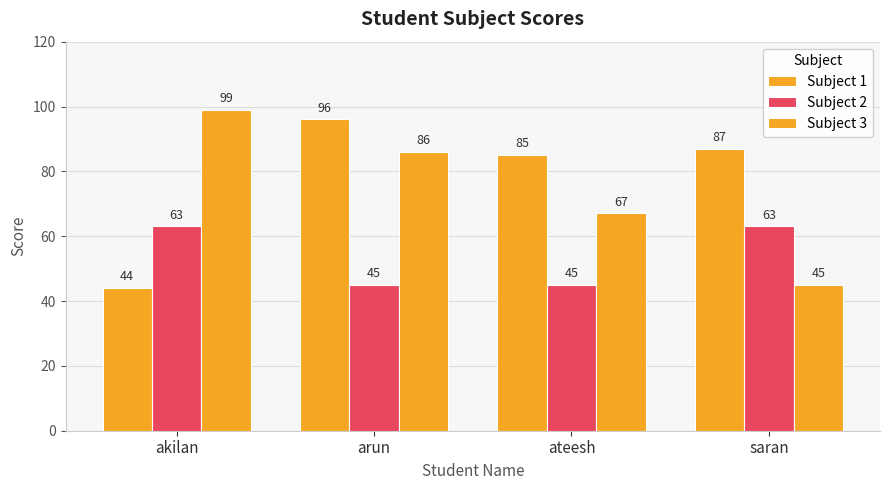

At which label is Subject 1 closest to 70?

ateesh